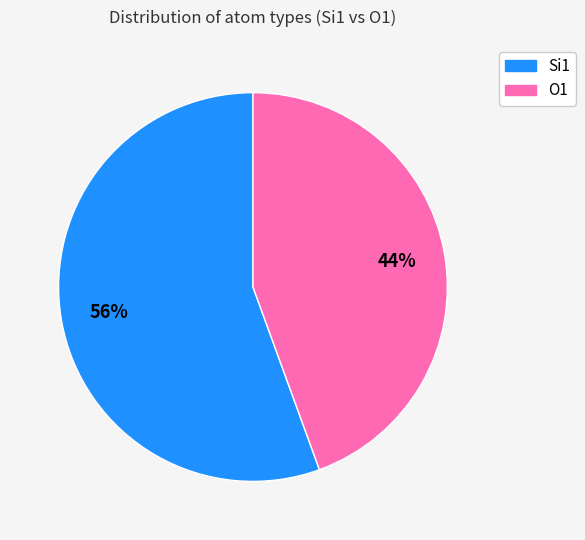

How many segments does this pie chart have?

2